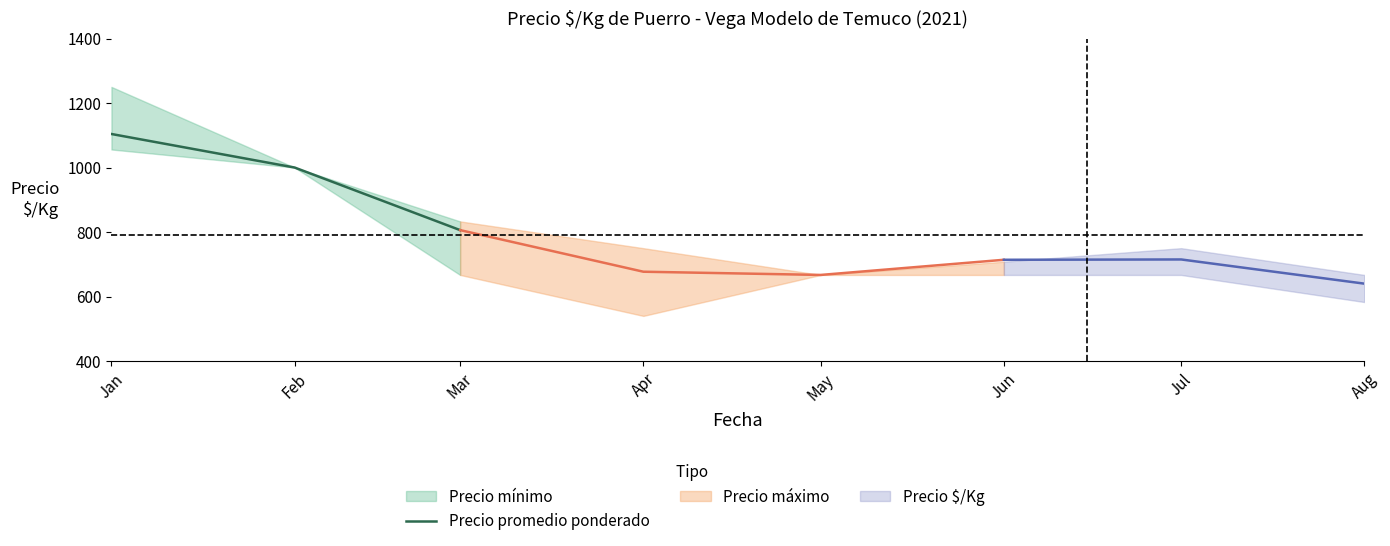

At which category does the chart reach its peak across all series?

Jan